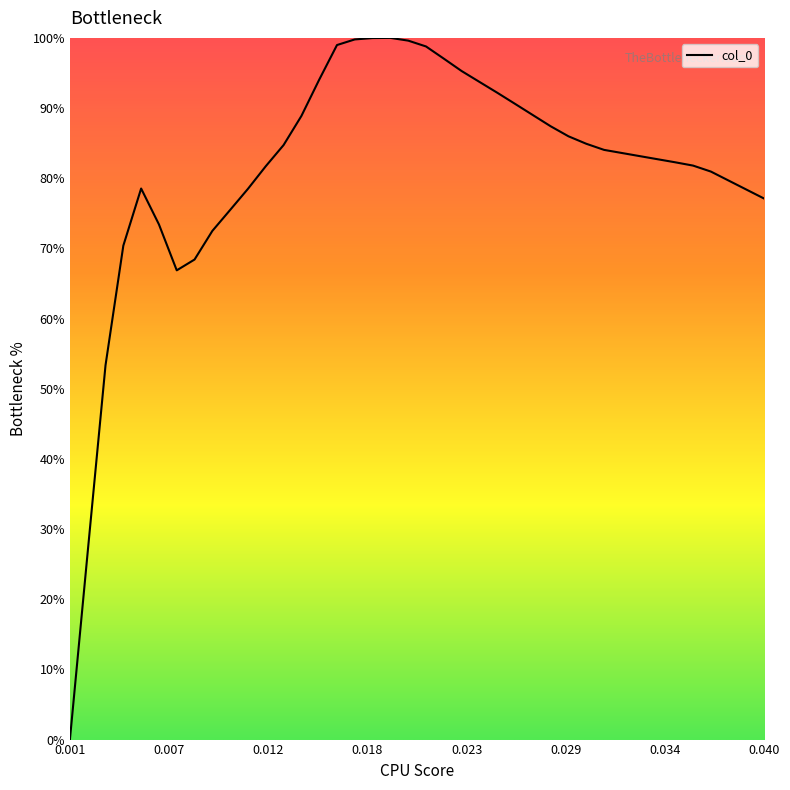

What is the greatest value displayed?

100.0